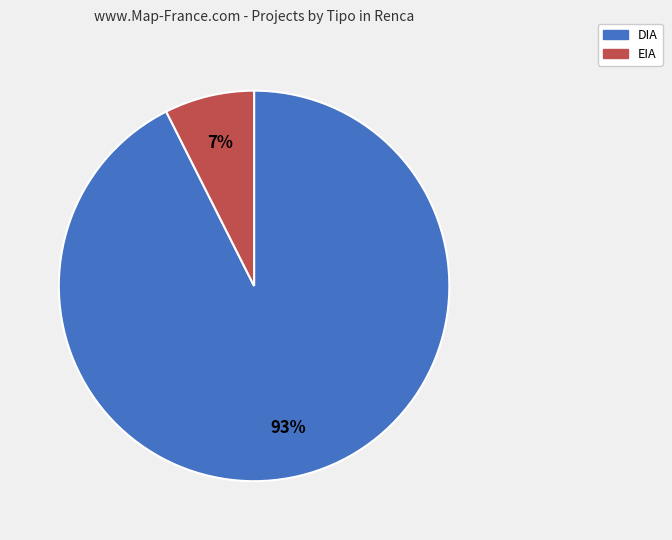

Is the sum of EIA and DIA greater than half?

Yes